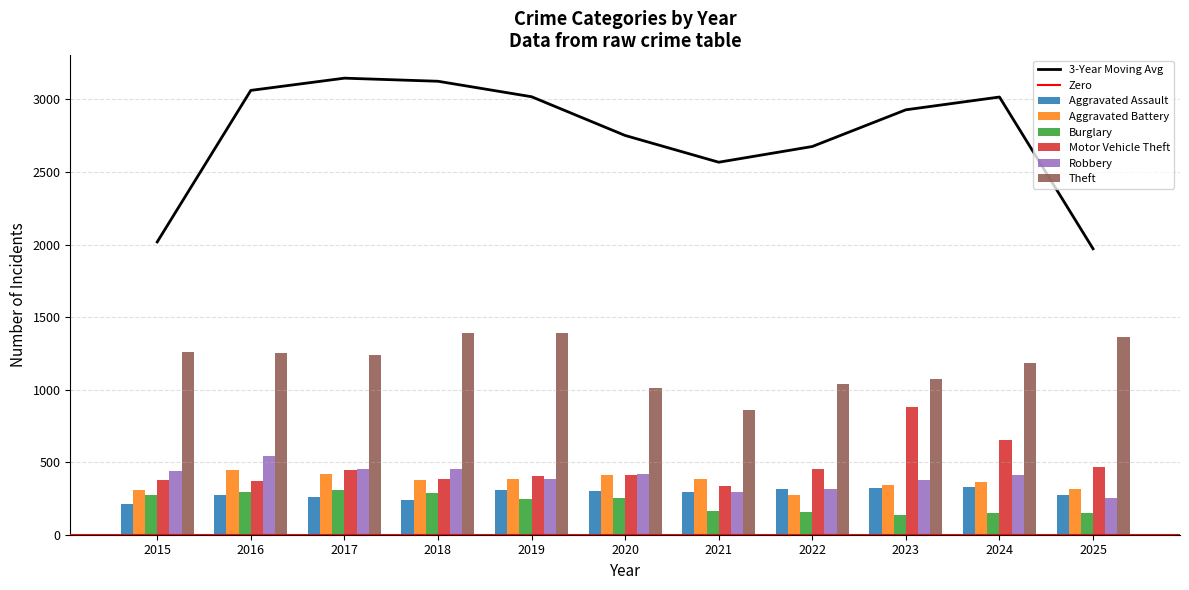

What is the difference between the second highest and second lowest values in the Aggravated Assault series?

81